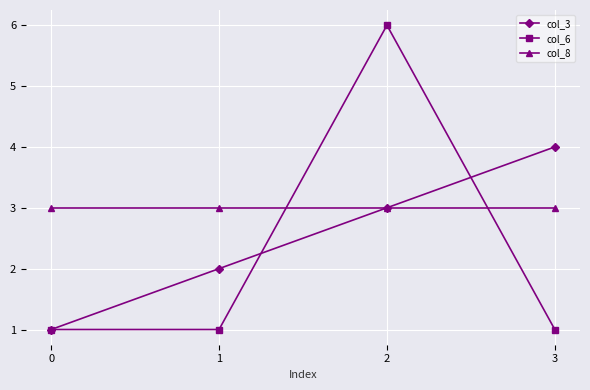

Read the col_3 value at 3.

4